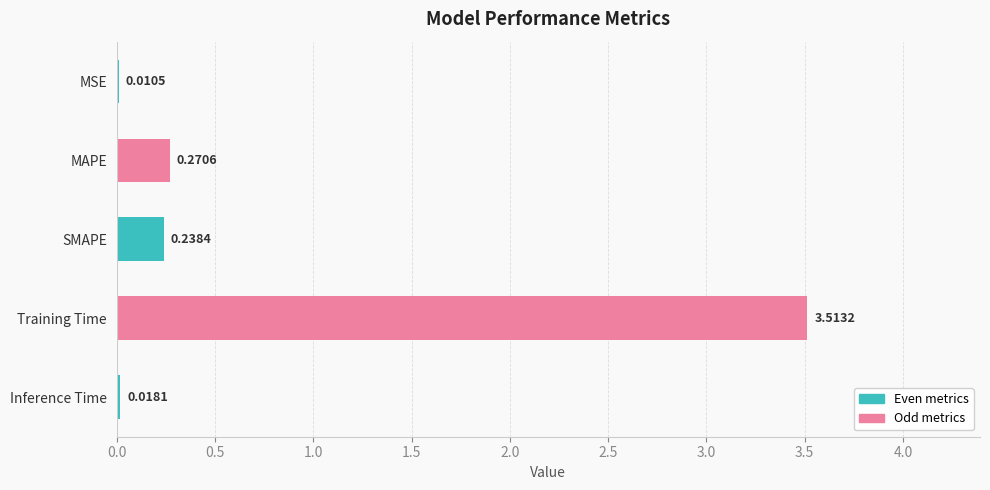

Where is the data nearest to the value 1?

MAPE